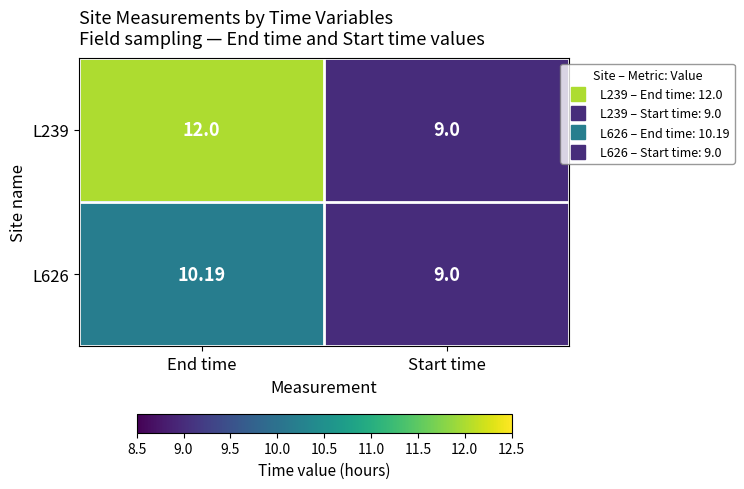

Which category has the lowest value in the L239 series?

Start time